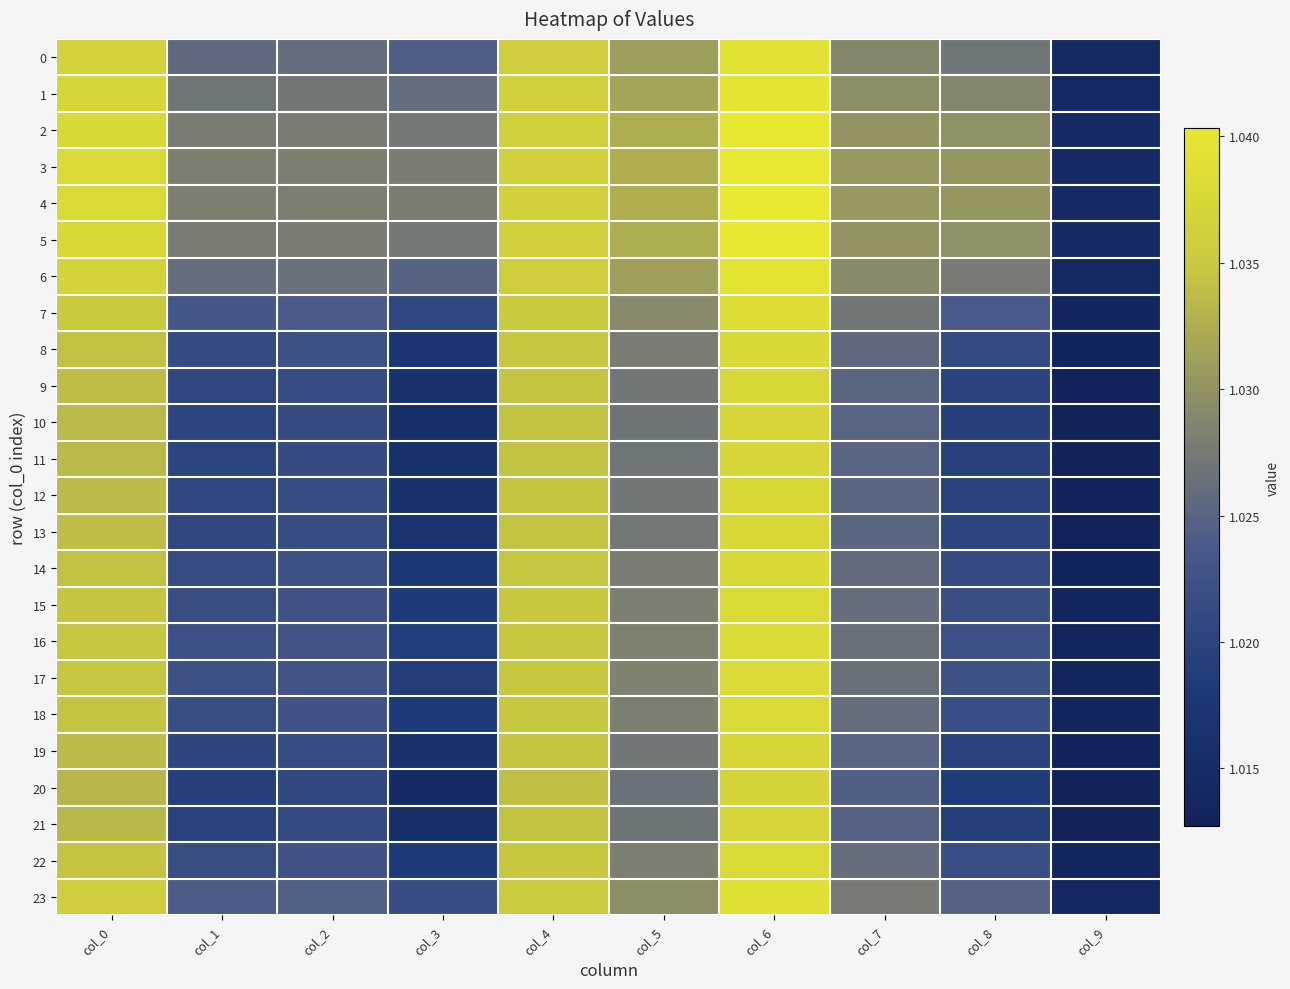

Rank the series at col_4 from lowest to highest value.

20, 21, 10, 11, 19, 12, 9, 13, 8, 14, 18, 22, 15, 16, 17, 7, 23, 0, 6, 1, 2, 5, 3, 4